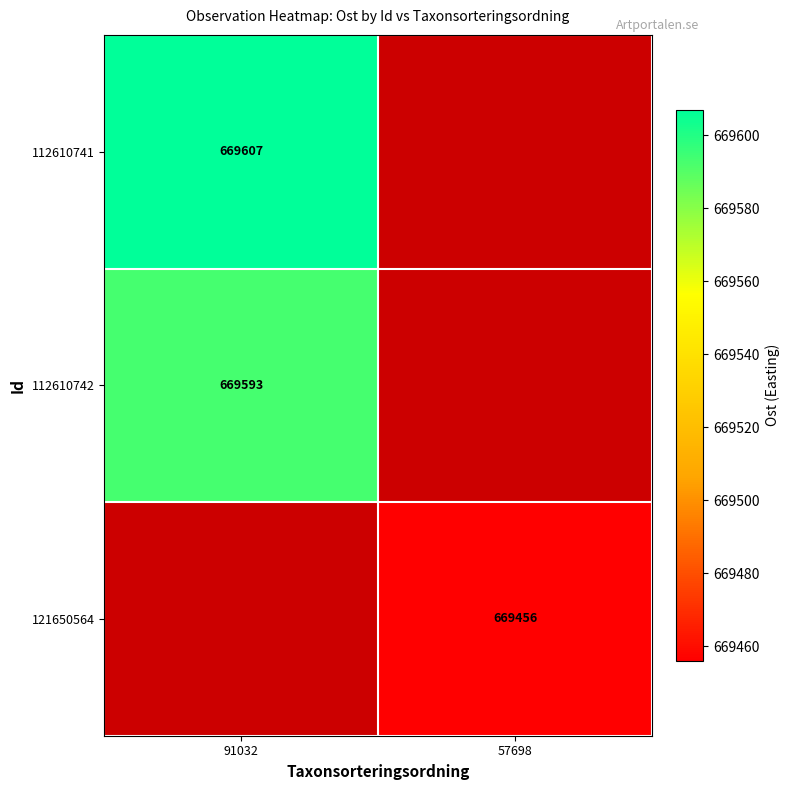

True or false: 112610742 has a value of 1190433 at 91032.

False